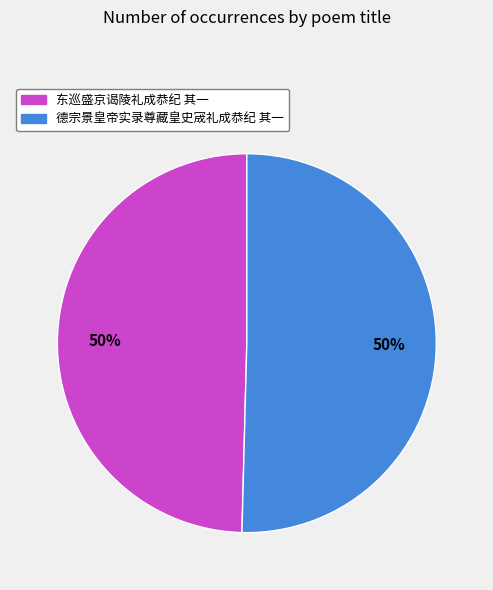

What is the ratio of the value at 东巡盛京谒陵礼成恭纪 其一 to the value at 德宗景皇帝实录尊藏皇史宬礼成恭纪 其一?

1.0